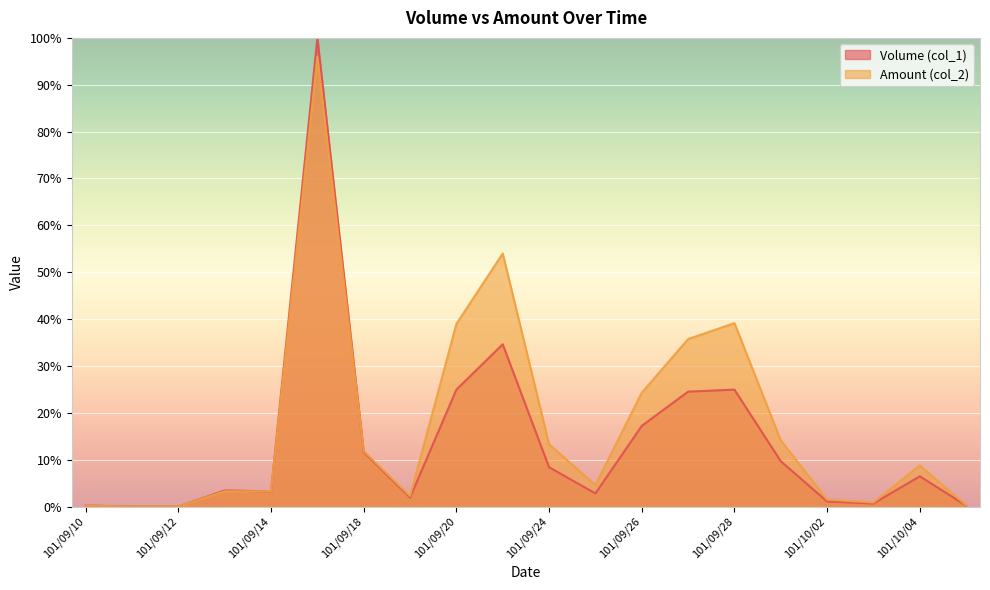

What position from the right is 101/09/10?

20